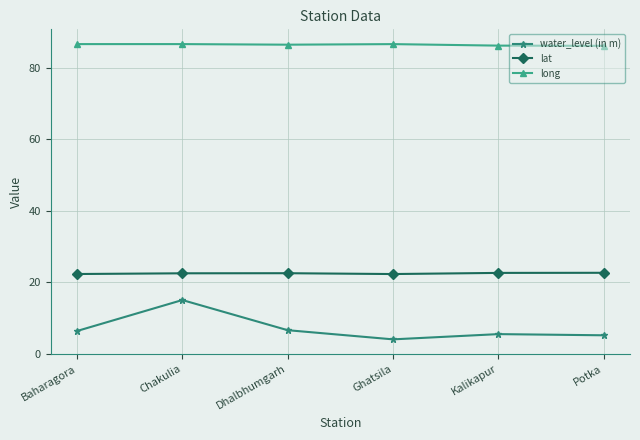

True or false: long has more than 2 interior local peaks.

False